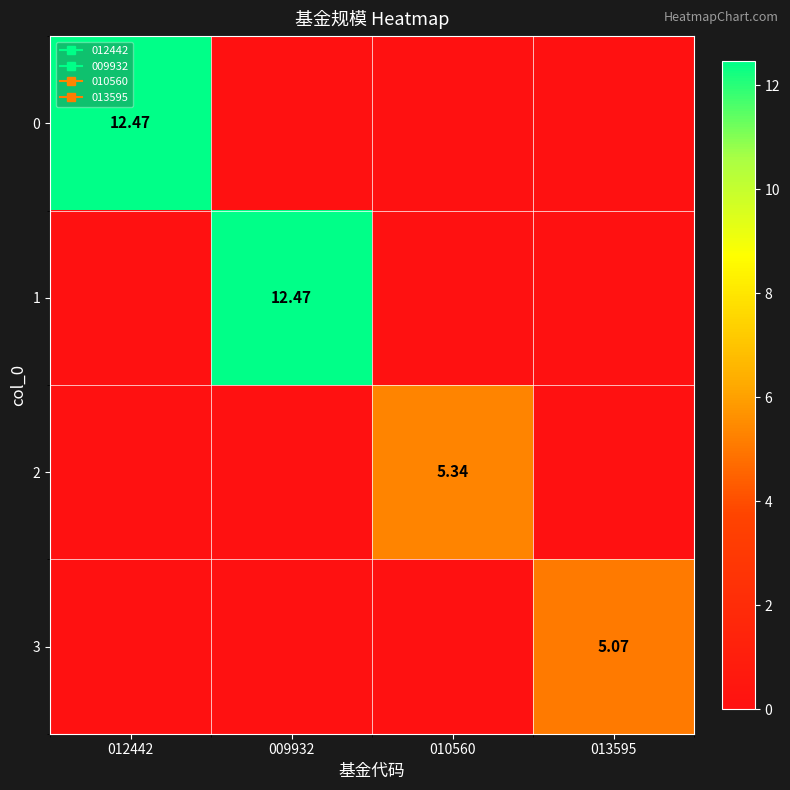

At how many categories does at least one series exceed 7?

2